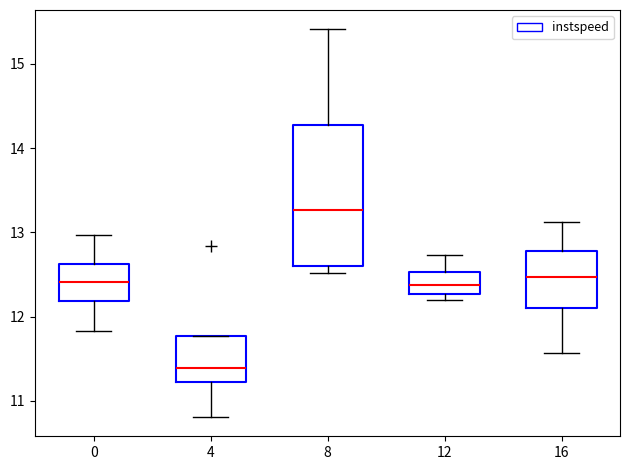

Reading left to right, read every box against the y-axis: the position of its median line, the range the box covers, and the ends of its whiskers. The values are not printed on the chart, so give them approximately, as read against the axis.

0: median 12.4, box 12.2 to 12.6, whiskers 11.8 to 13.0
4: median 11.4, box 11.2 to 11.8, whiskers 10.8 to 11.8
8: median 13.3, box 12.6 to 14.3, whiskers 12.5 to 15.4
12: median 12.4, box 12.3 to 12.5, whiskers 12.2 to 12.7
16: median 12.5, box 12.1 to 12.8, whiskers 11.6 to 13.1